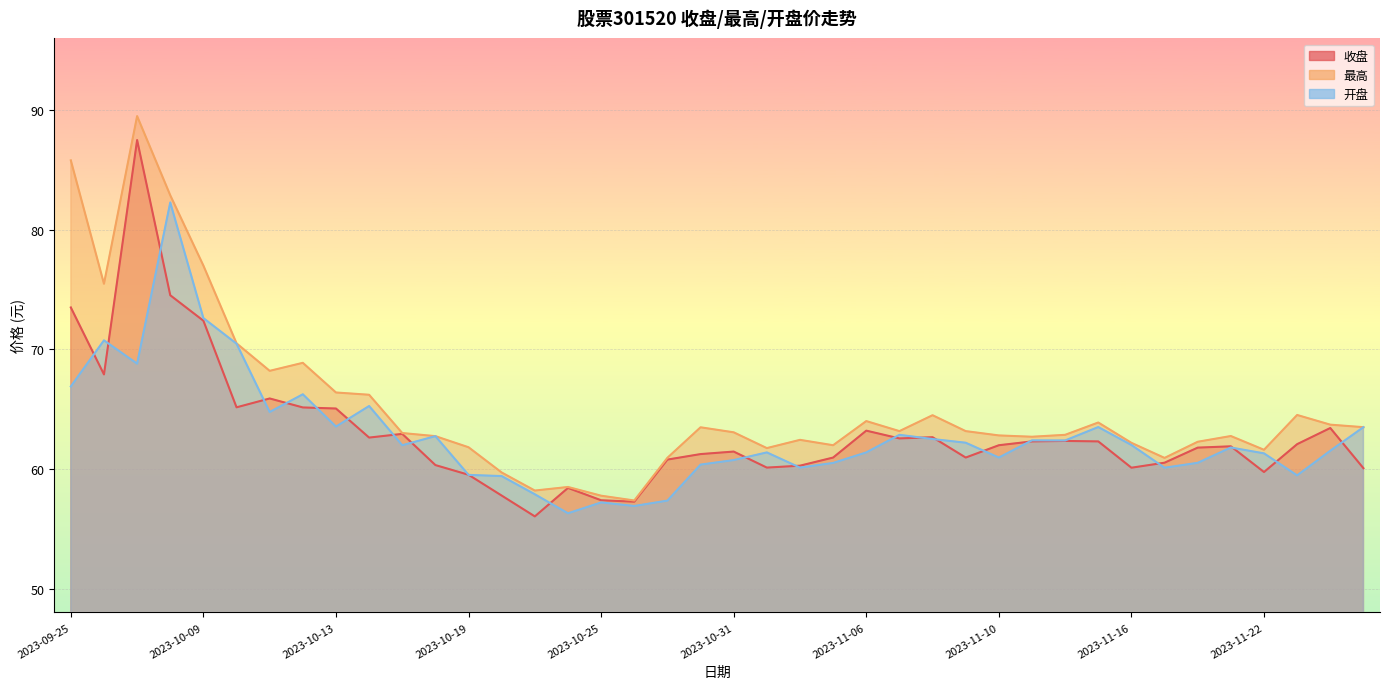

At which category does 开盘 reach its first local peak?

2023-09-26